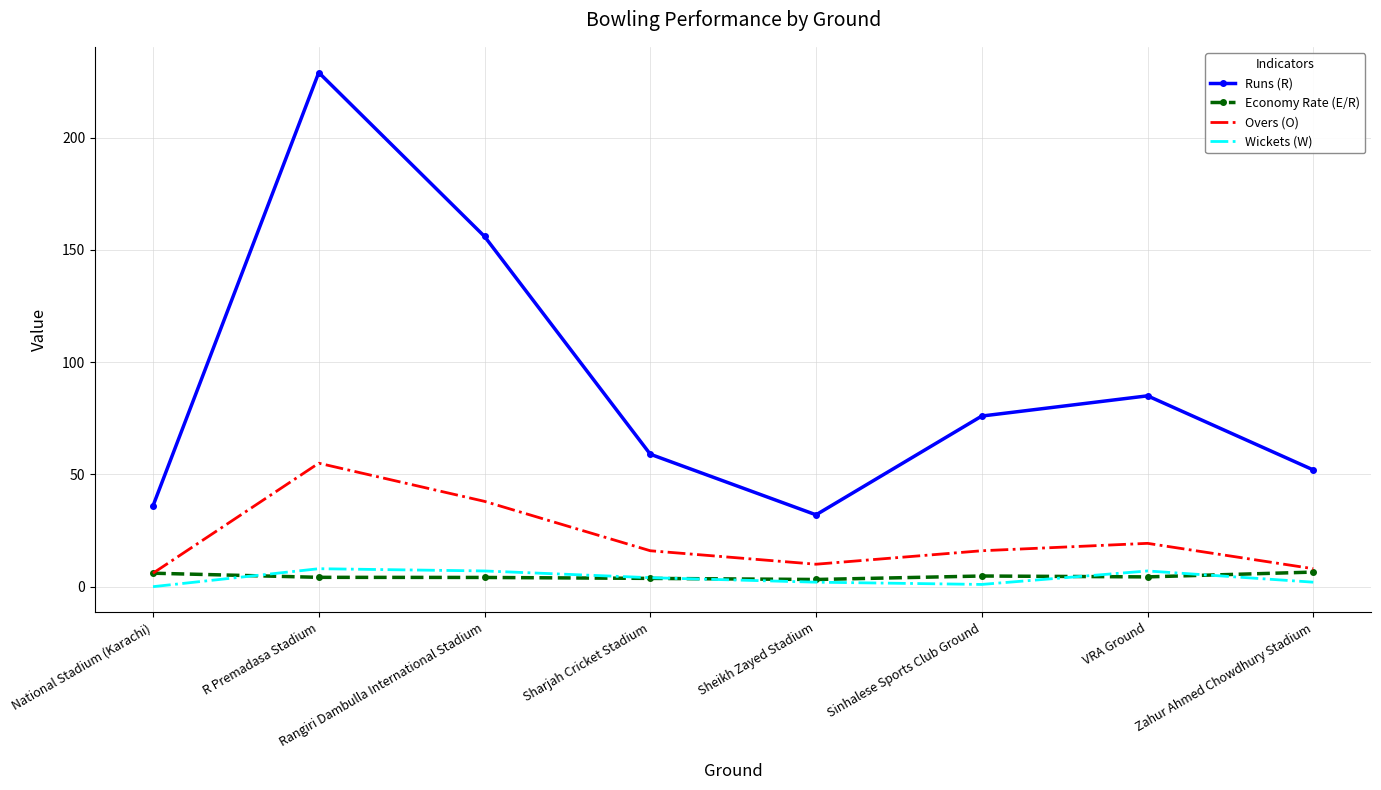

What is the total value across all series at Zahur Ahmed Chowdhury Stadium?

68.5